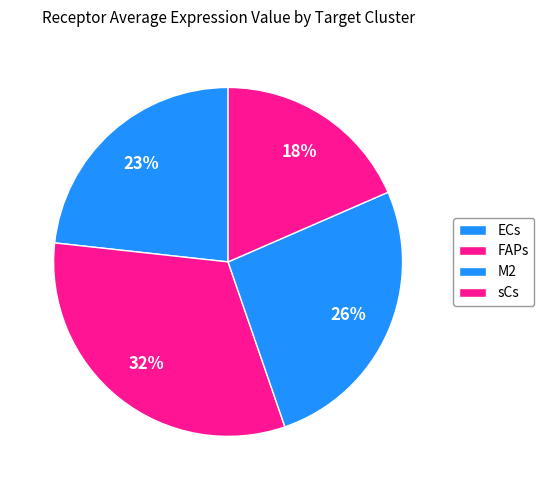

How many slices are in this pie chart?

4